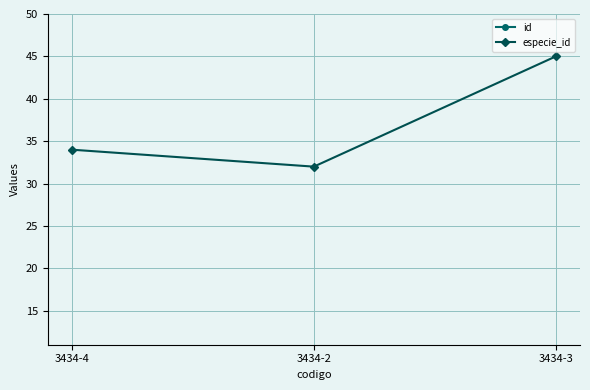

Is this an area chart (filled region under the line)?

No